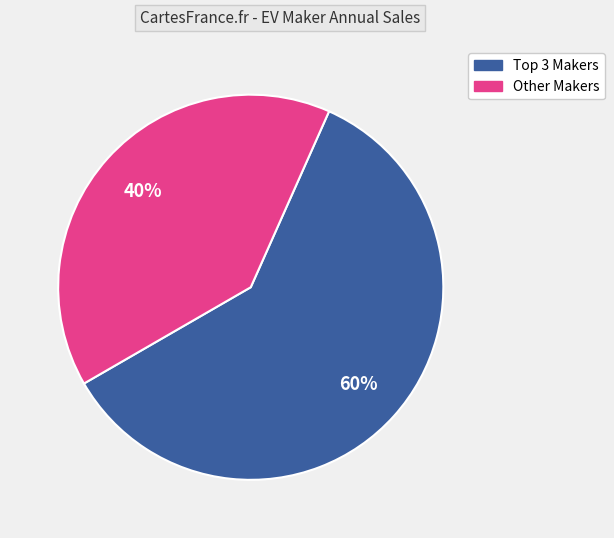

To the nearest percent, what percentage of the pie is Other Makers?

40%